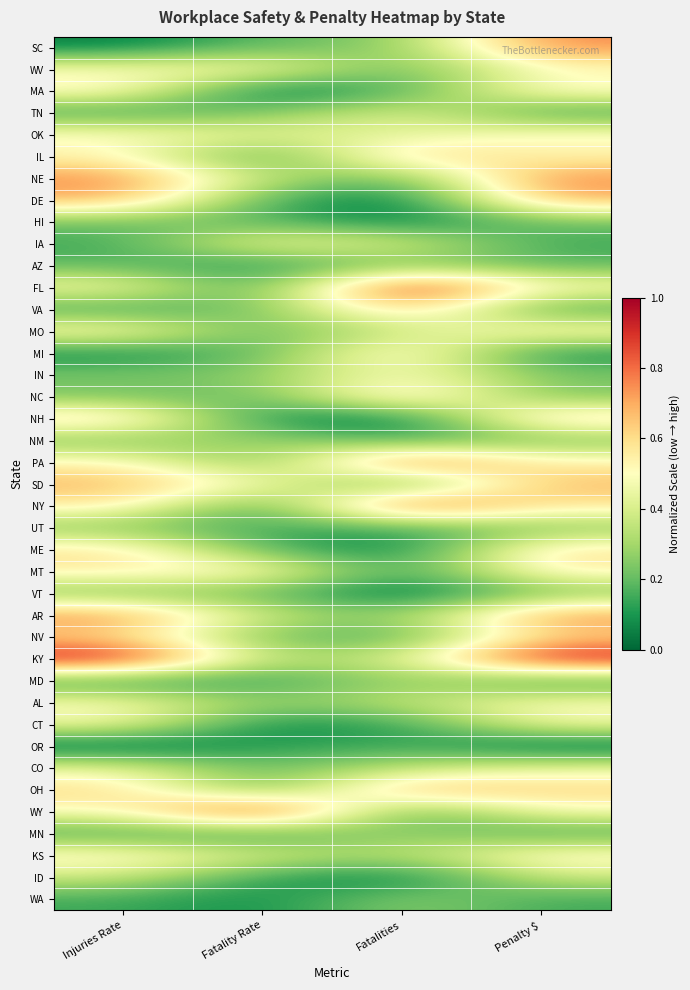

What is the spread (max minus min) of values at Injuries Rate?

1.0